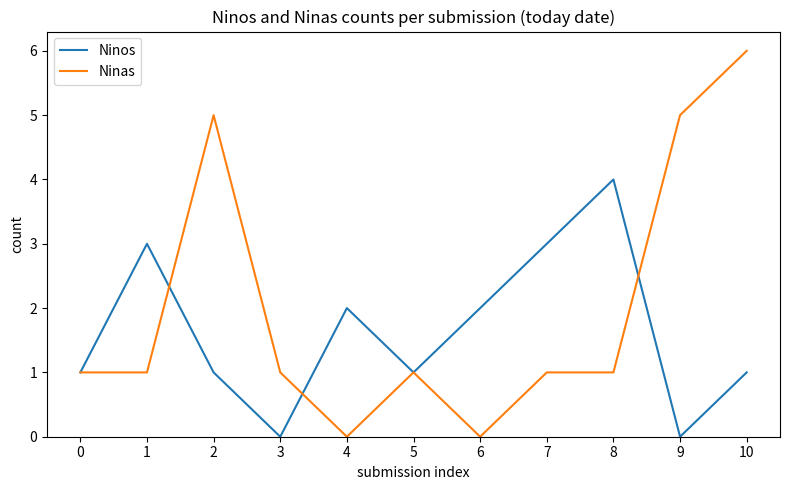

The Ninos series shows 0 at 0. True or false?

False